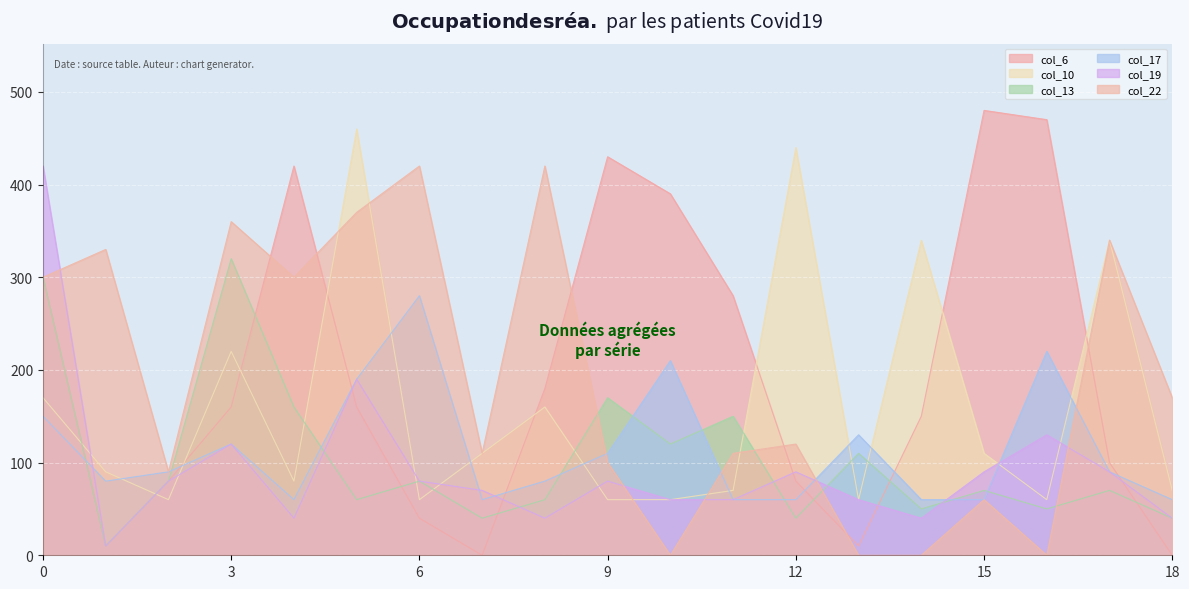

What are all the series names shown in the legend?

col_6, col_10, col_13, col_17, col_19, col_22